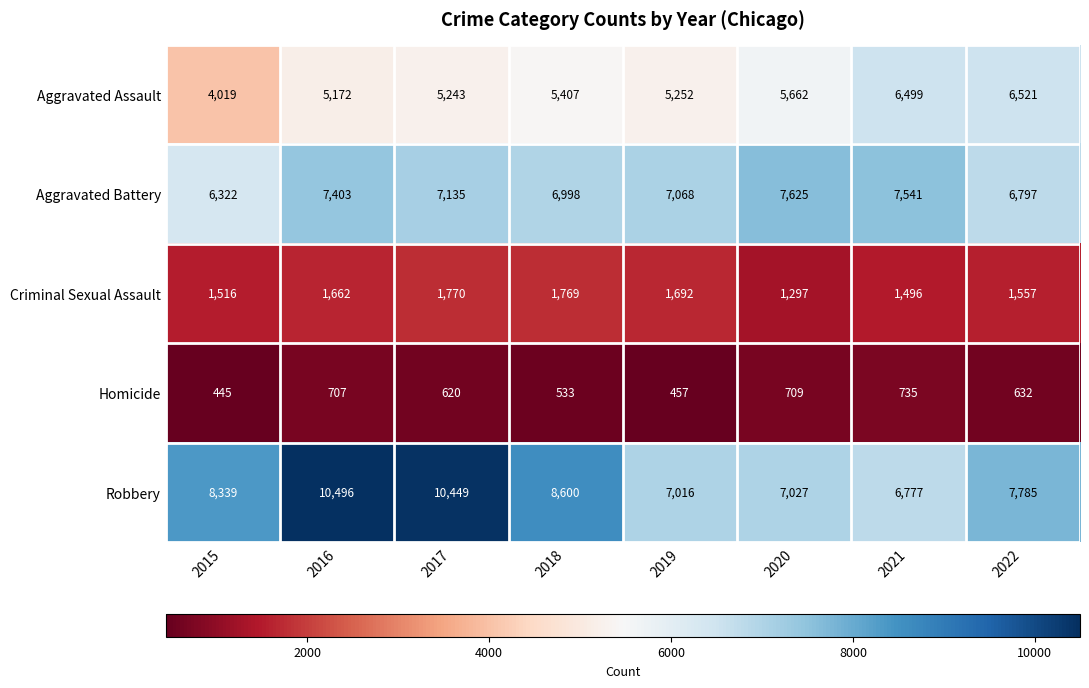

Is it true that Criminal Sexual Assault equals 2524 at 2022?

False